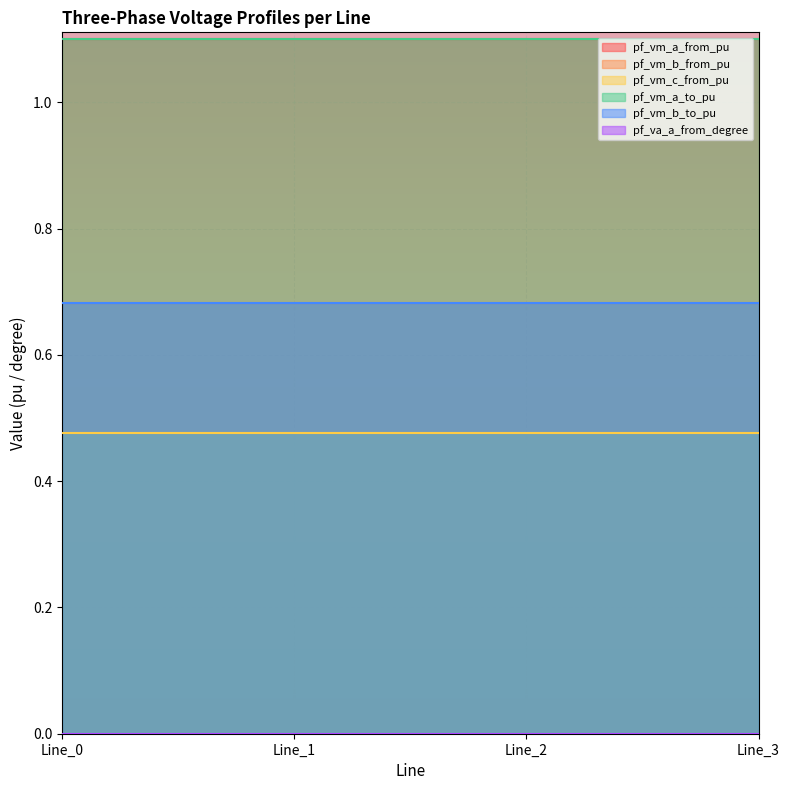

In pf_vm_c_from_pu, how many points are higher than both neighbors (excluding endpoints)?

1